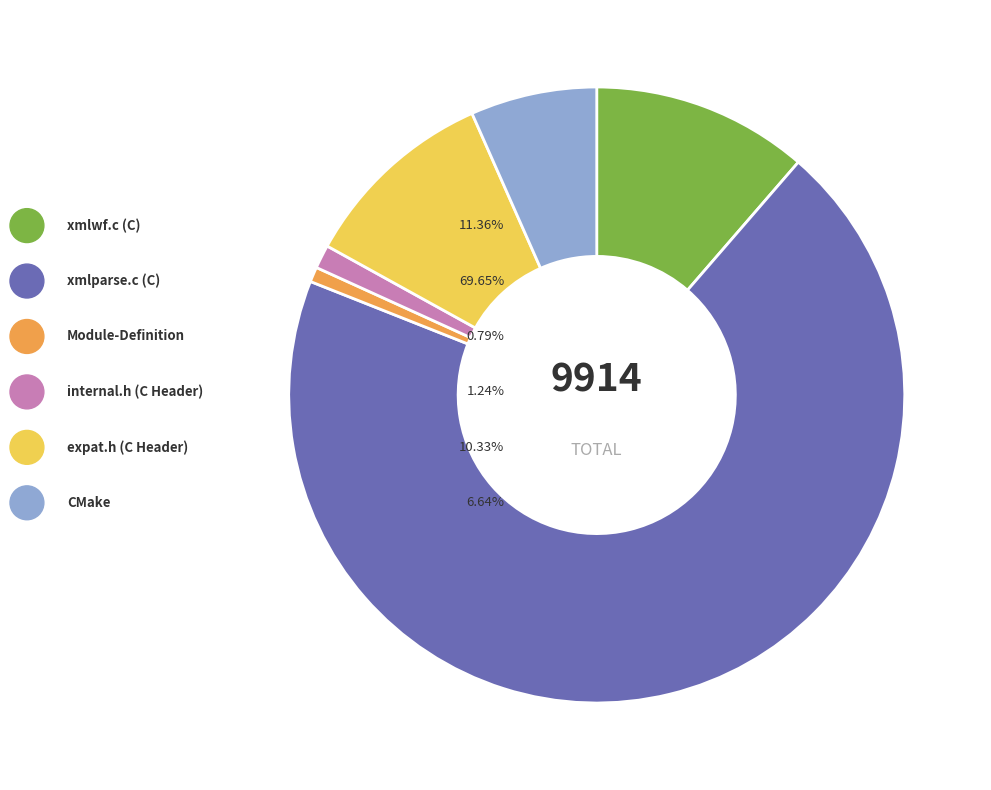

What is the change in value from C Header to C Header?

+901